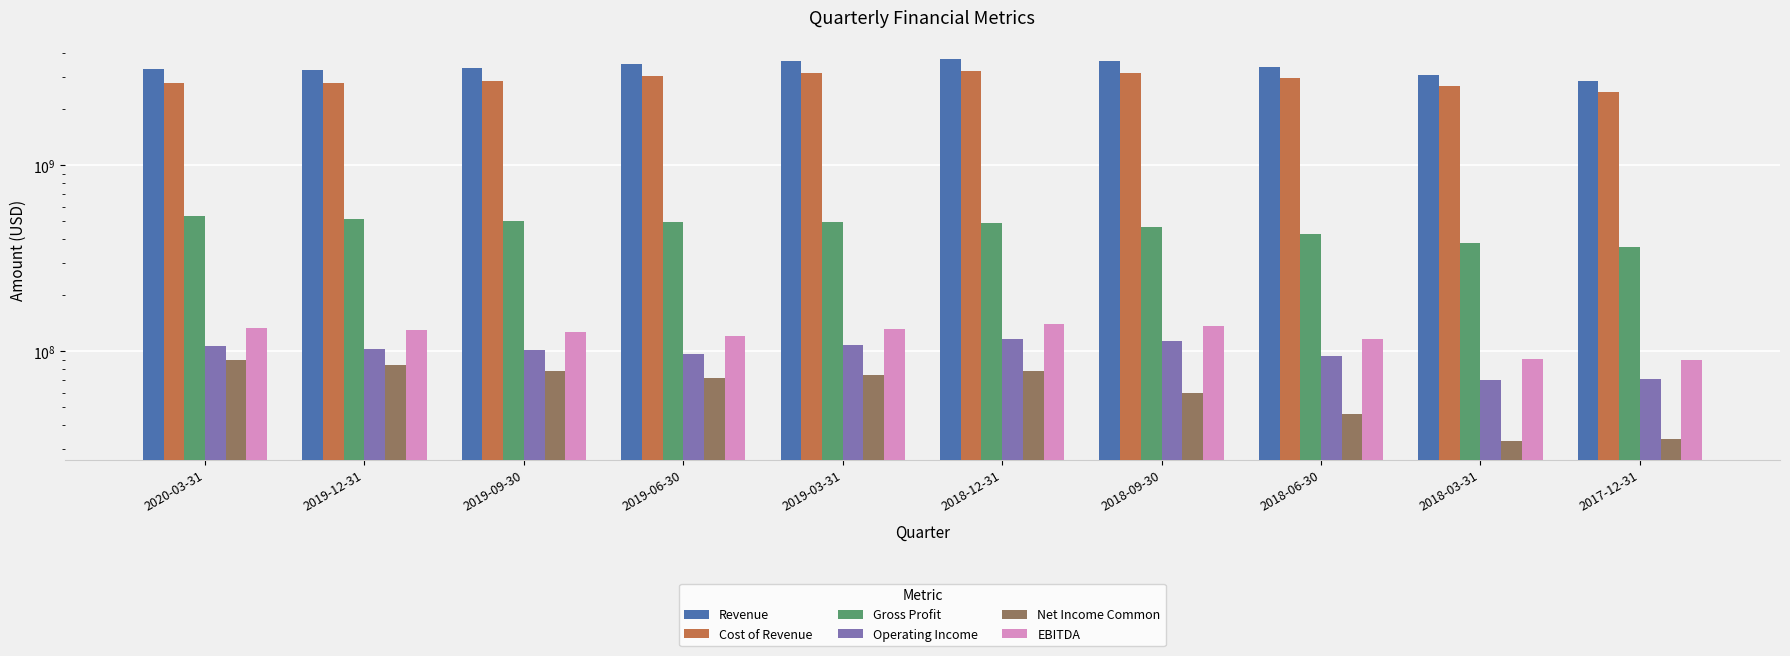

Which series has the largest total across all categories?

Revenue